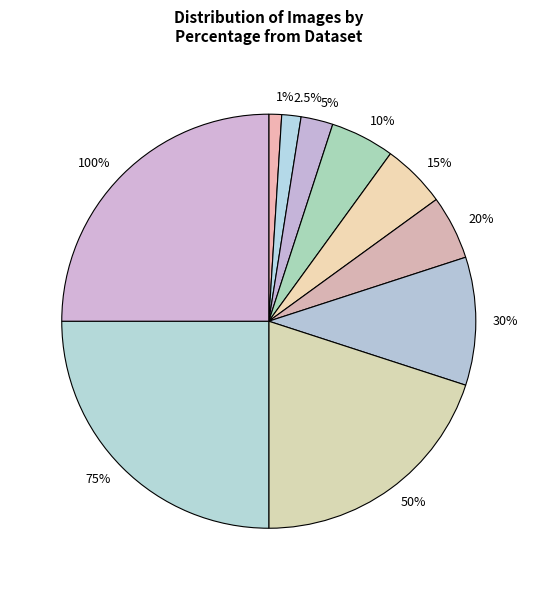

Combined, what portion of the pie is 20 and 15?

12.3%